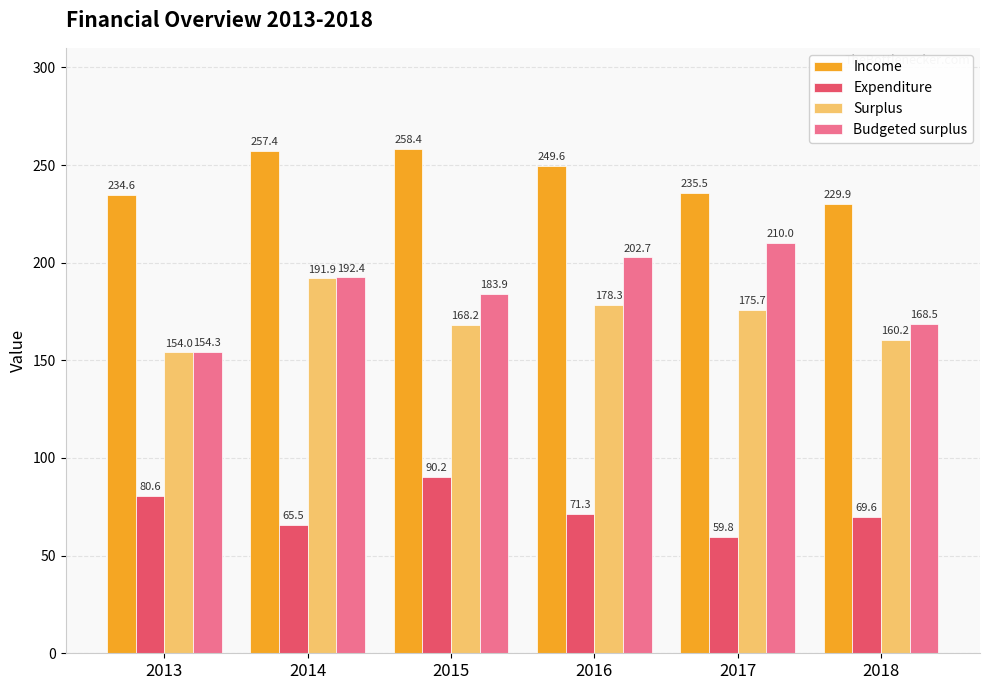

Where is Surplus nearest to the value 172?

2017